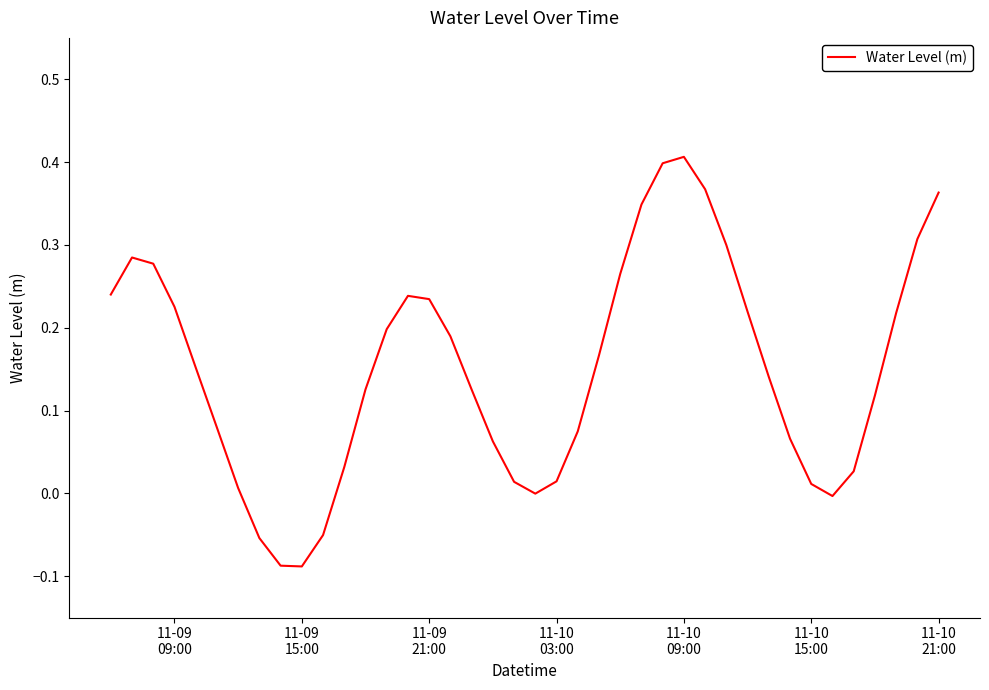

What is the difference between the maximum and minimum values?

0.5